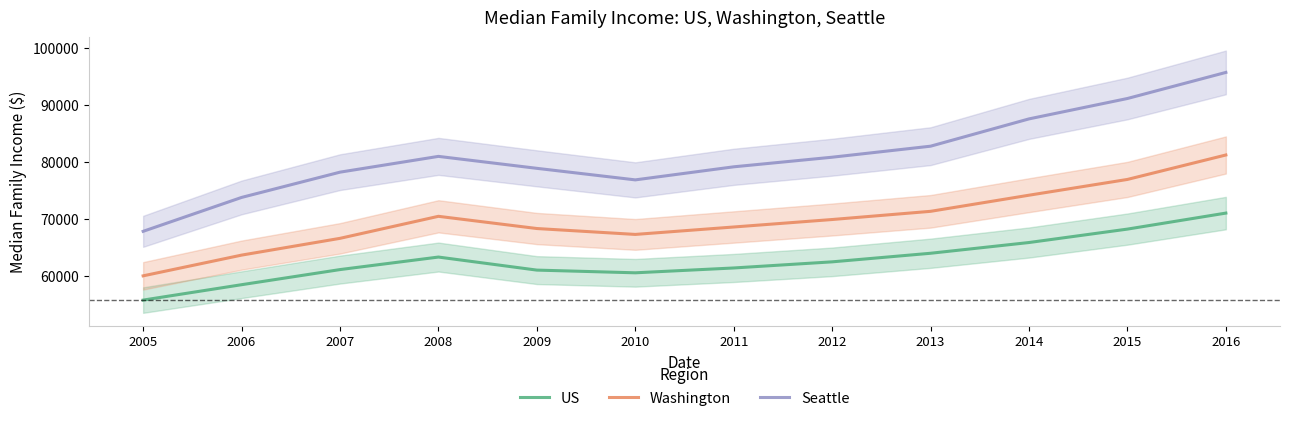

True or false: Washington and Seattle intersect in this chart.

False